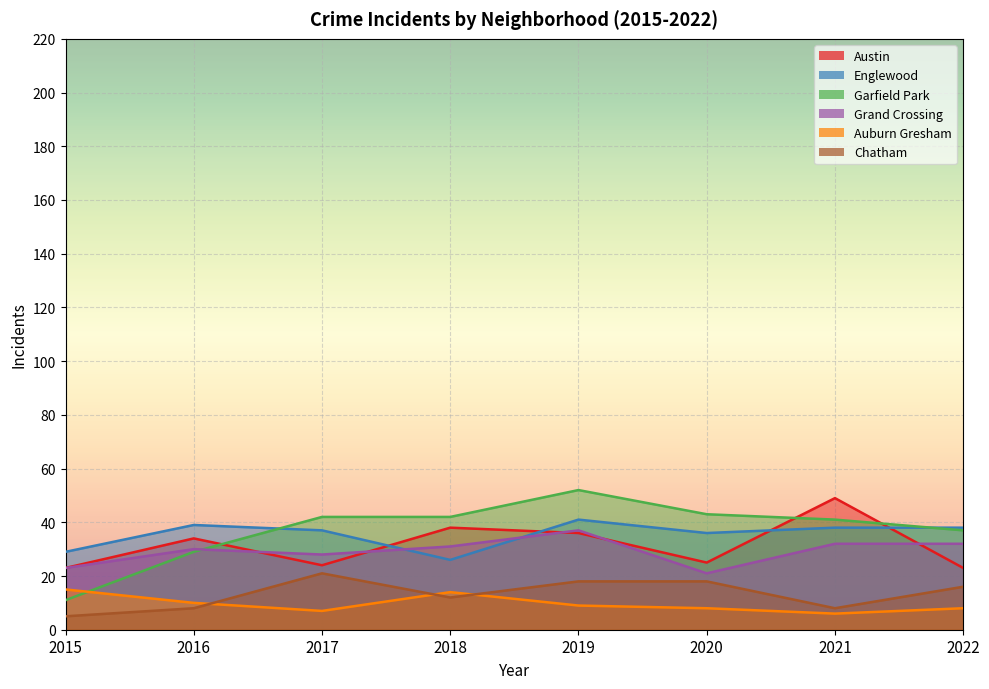

Reading left to right, list all the values displayed in this chart.

Austin: 23	34	24	38	36	25	49	23
Englewood: 29	39	37	26	41	36	38	38
Garfield Park: 11	29	42	42	52	43	41	37
Grand Crossing: 23	30	28	31	37	21	32	32
Auburn Gresham: 15	10	7	14	9	8	6	8
Chatham: 5	8	21	12	18	18	8	16